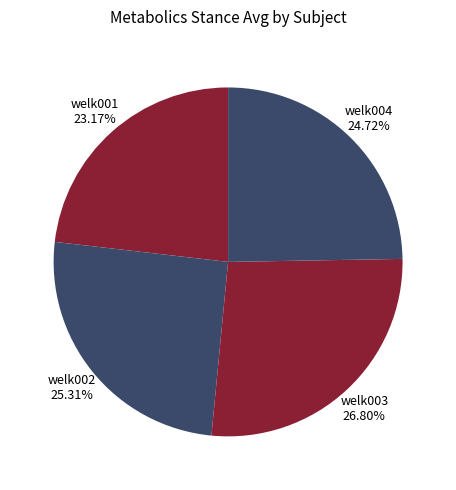

Do welk001 and welk004 together represent more than half of the pie?

No